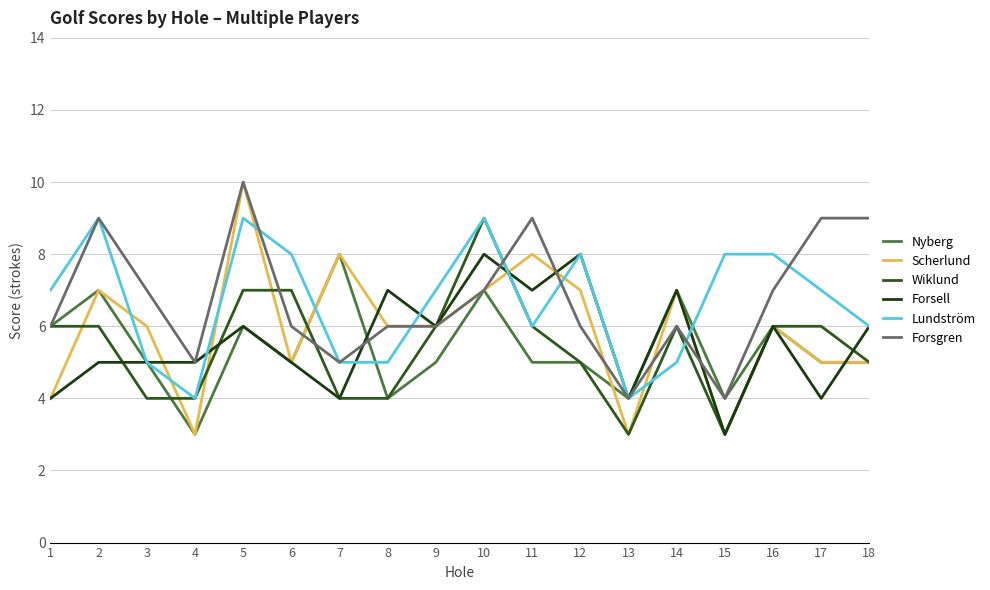

In Forsell, how many points are lower than both neighbors (excluding endpoints)?

6